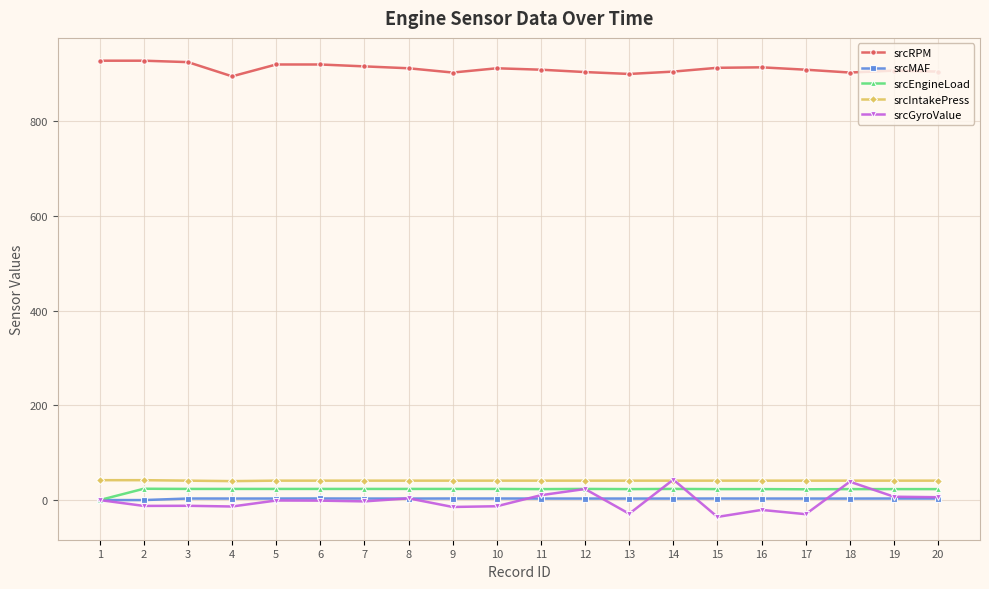

What is the highest value of the srcEngineLoad series?

23.9